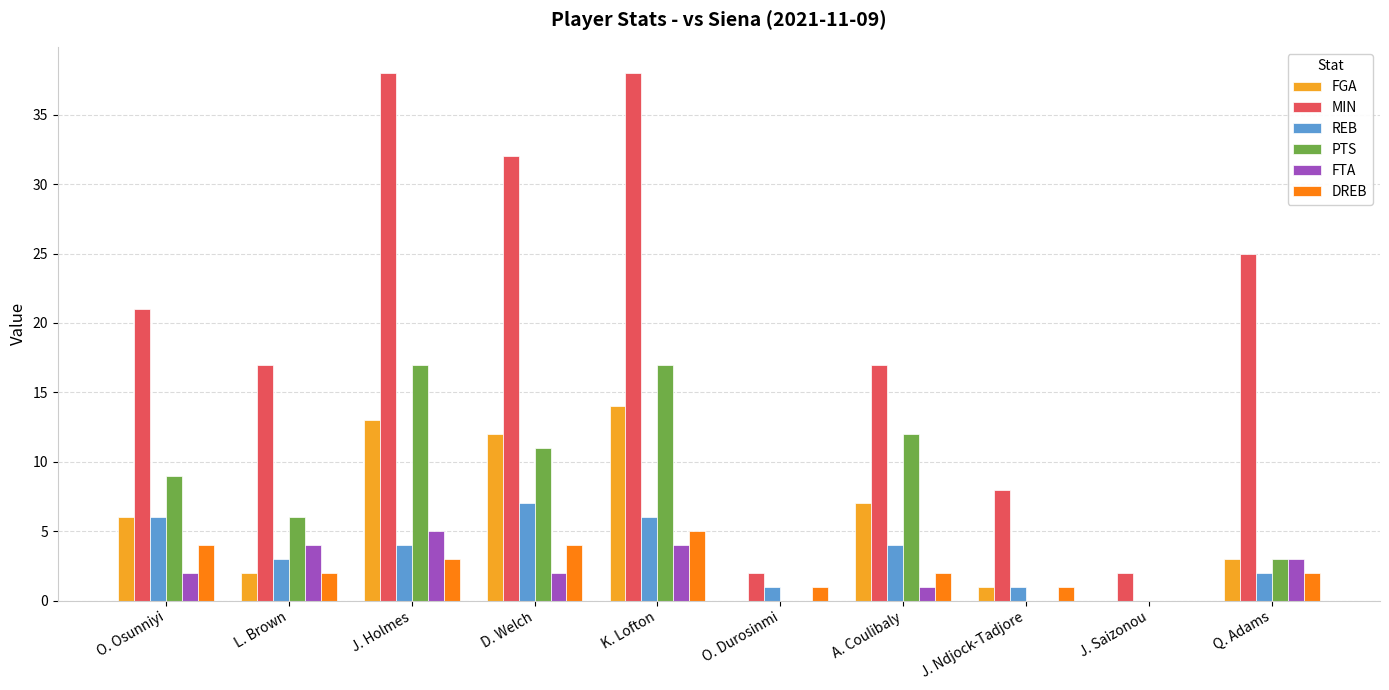

Is the value of FTA at J. Holmes greater than the value of PTS at O. Durosinmi?

Yes